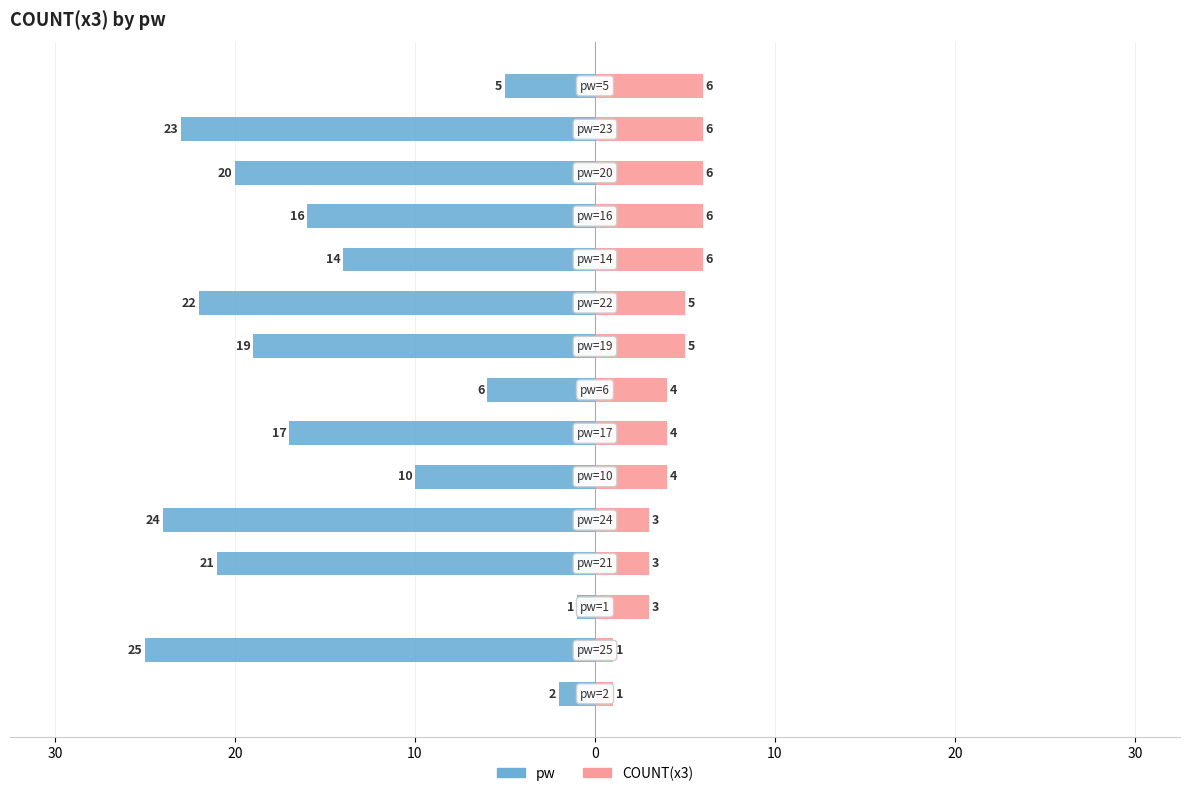

The value of COUNT(x3) at 14 is 10. True or false?

False